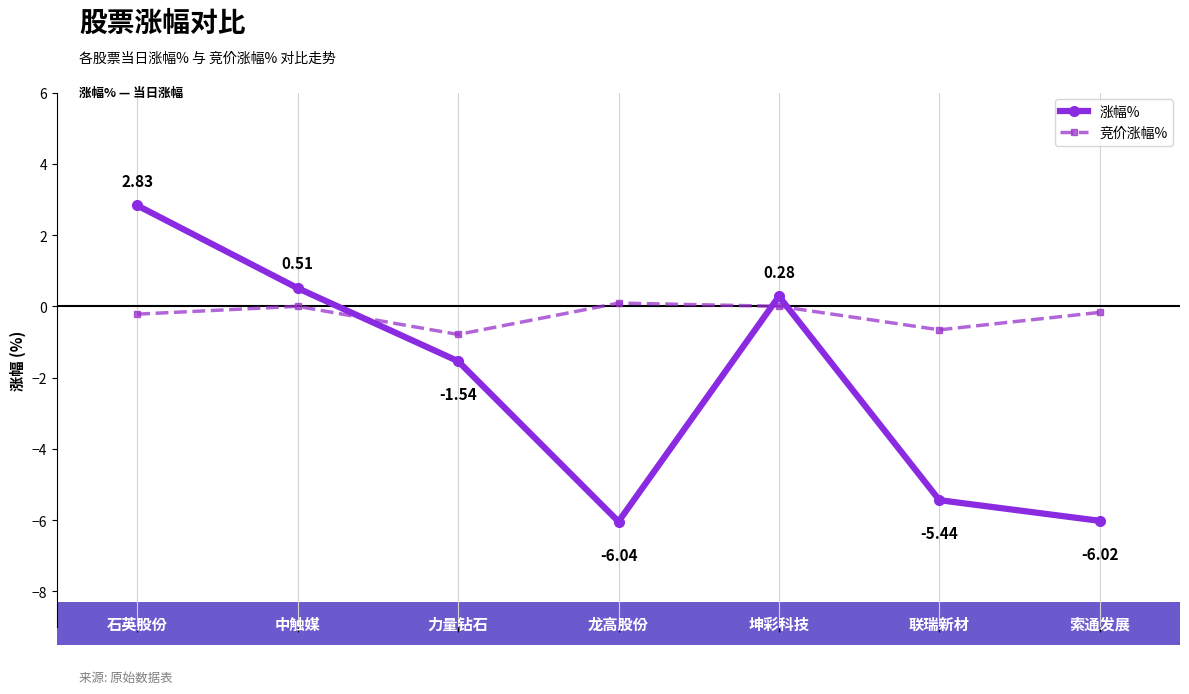

How many lines are shown in the chart?

2